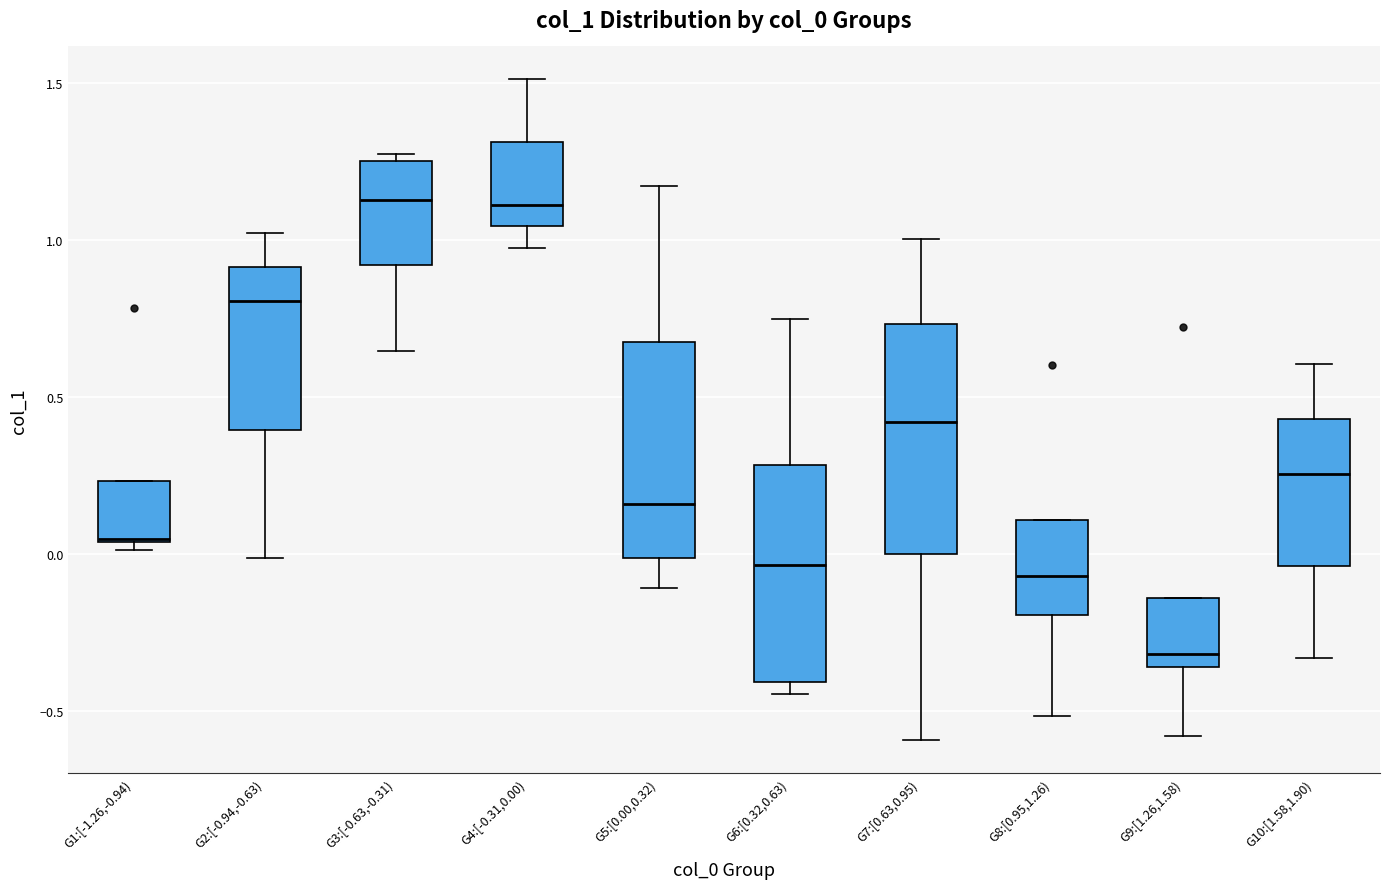

Which box's median line is the lowest?

G9:[1.26,1.58)